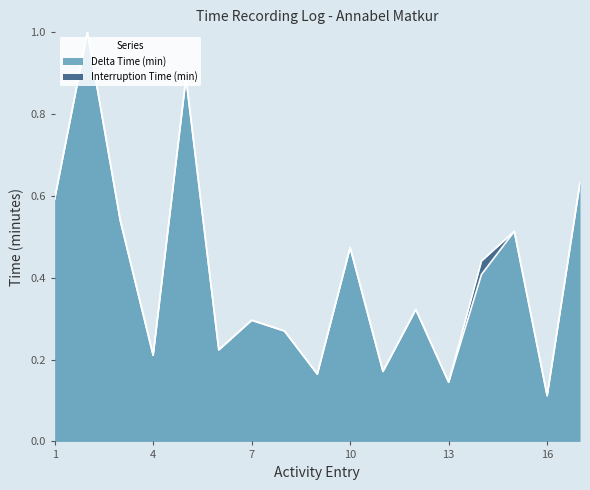

What is the sum of the values at 5 and 10?

1.4